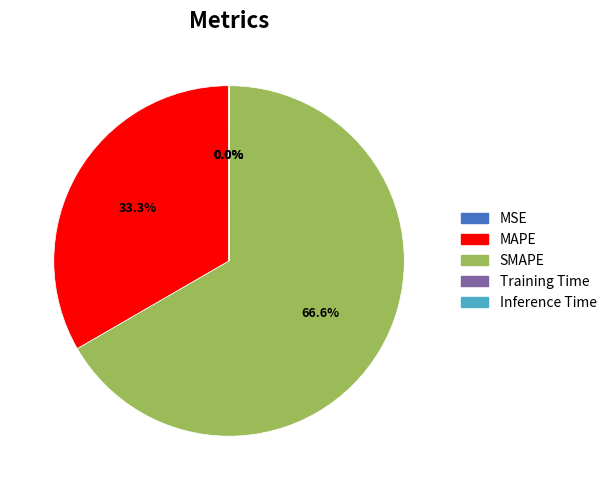

Does SMAPE represent more than half of the total?

Yes